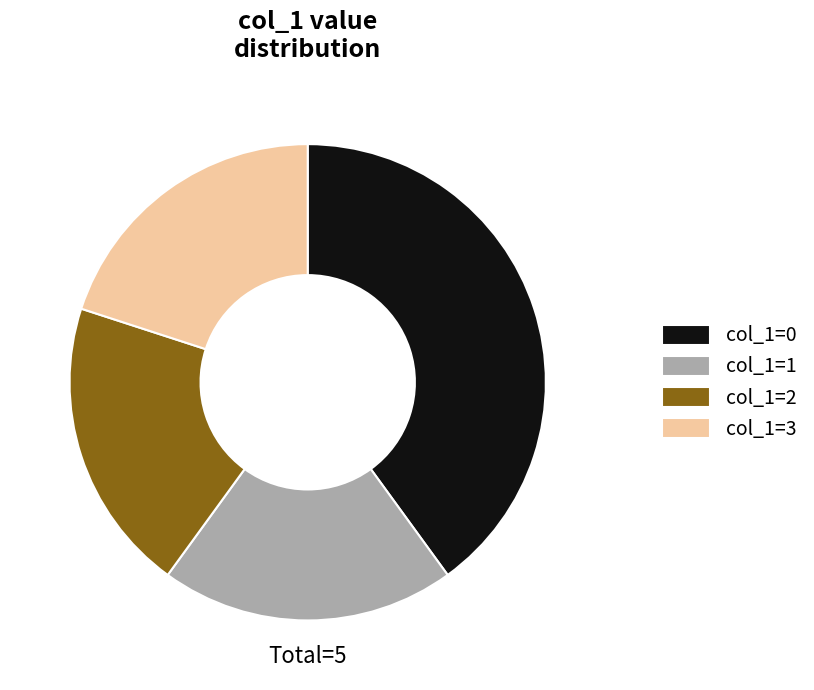

Does col_1=1 represent more than half of the total?

No